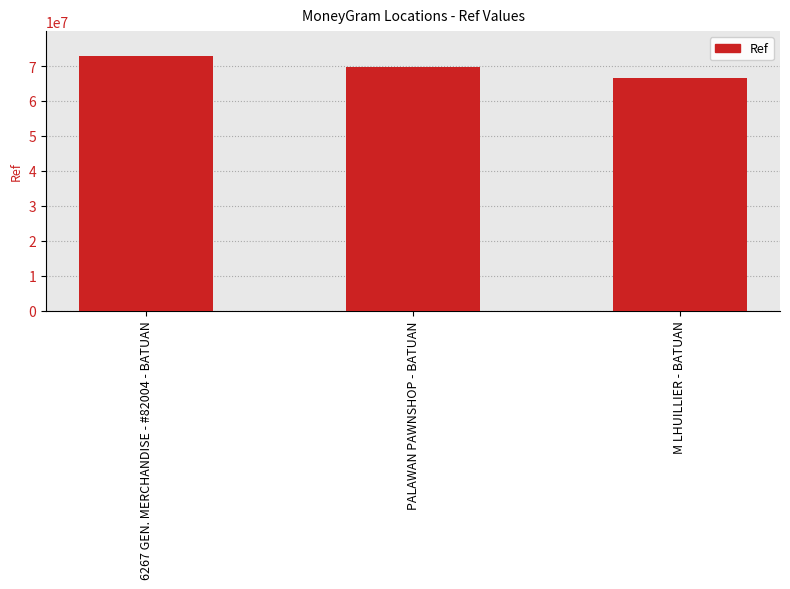

Rank the categories by value from lowest to highest.

M LHUILLIER - BATUAN, PALAWAN PAWNSHOP - BATUAN, 6267 GEN. MERCHANDISE - #82004 - BATUAN